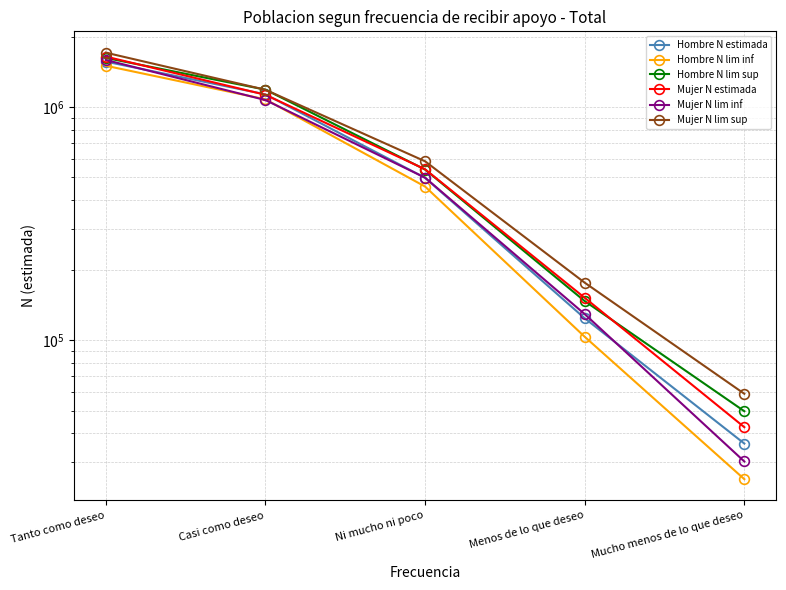

What is the difference between the Hombre N estimada values at Menos de lo que deseo and Tanto como deseo?

1443501